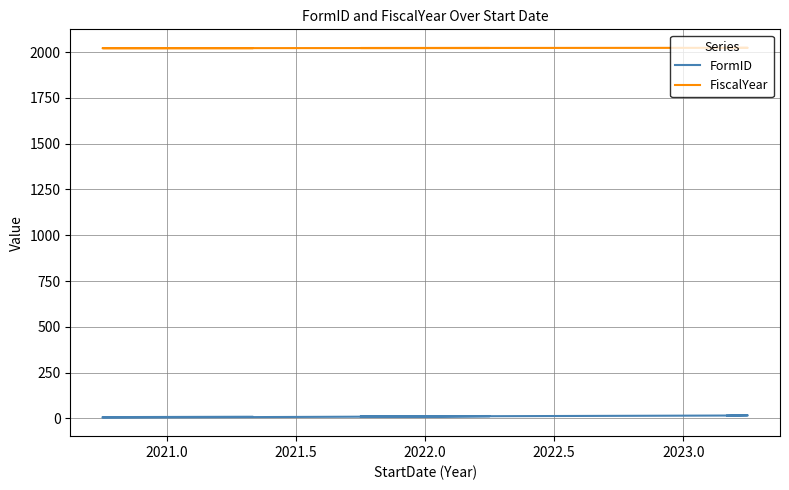

True or false: FormID and FiscalYear cross at least once.

False